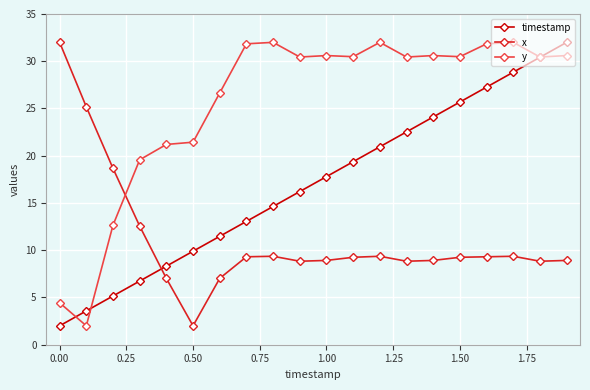

What is the value of the timestamp point at the 10th from the left?

16.2